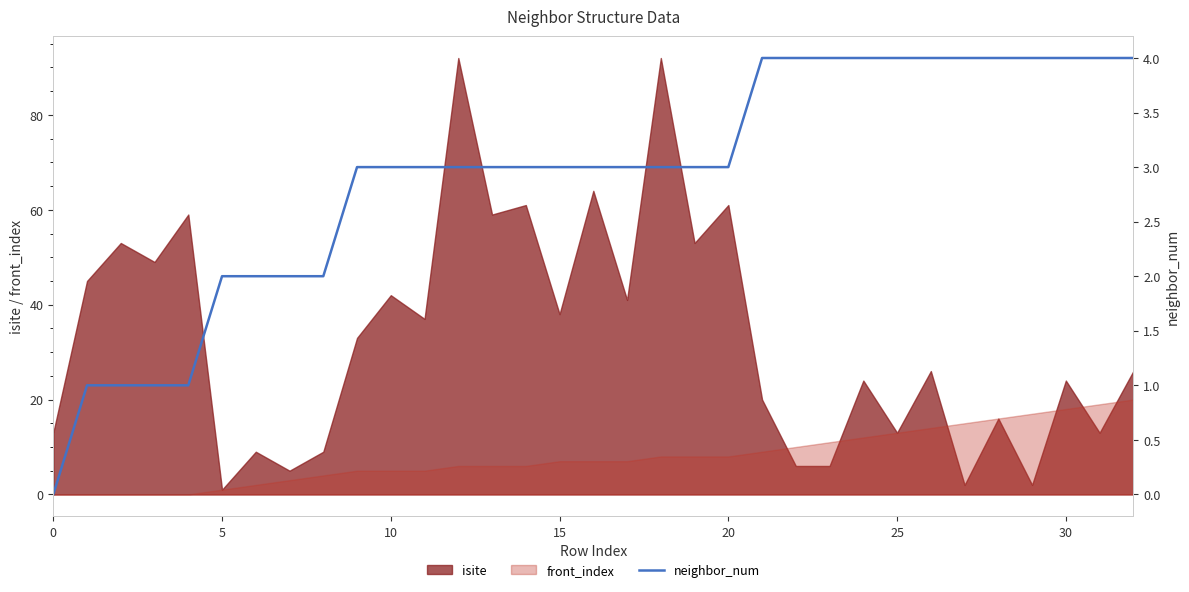

Is it true that front_index equals -6 at 0?

False